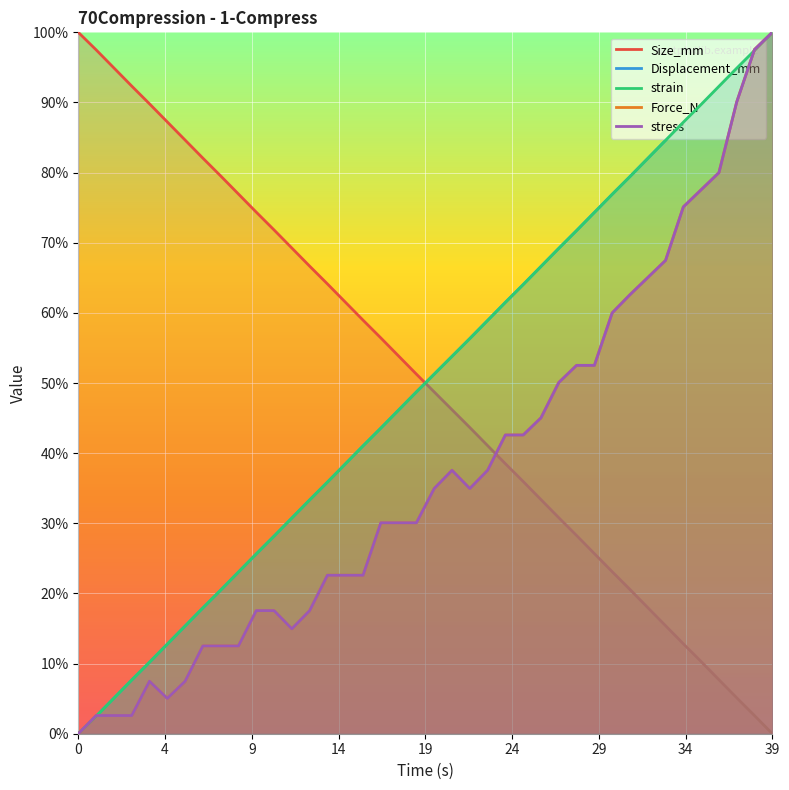

Which series has the widest spread of values?

Size_mm